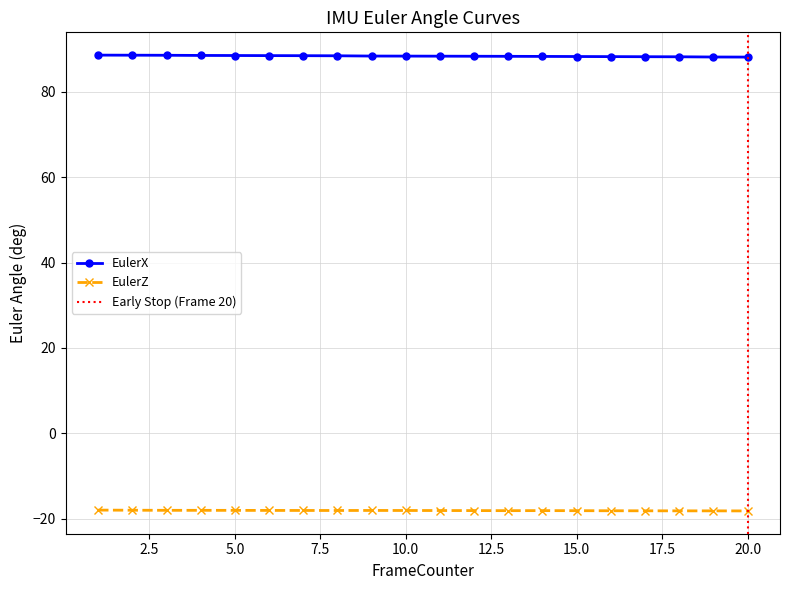

Reading left to right, transcribe all the data shown in this chart.

EulerX: 1=88.6	2=88.6	3=88.6	4=88.5	5=88.5	6=88.5	7=88.5	8=88.4	9=88.4	10=88.4	11=88.4	12=88.3	13=88.3	14=88.3	15=88.3	16=88.3	17=88.2	18=88.2	19=88.2	20=88.1
EulerZ: 1=-18.0	2=-18.1	3=-18.1	4=-18.1	5=-18.1	6=-18.1	7=-18.1	8=-18.1	9=-18.1	10=-18.1	11=-18.1	12=-18.1	13=-18.2	14=-18.1	15=-18.2	16=-18.2	17=-18.2	18=-18.2	19=-18.2	20=-18.2